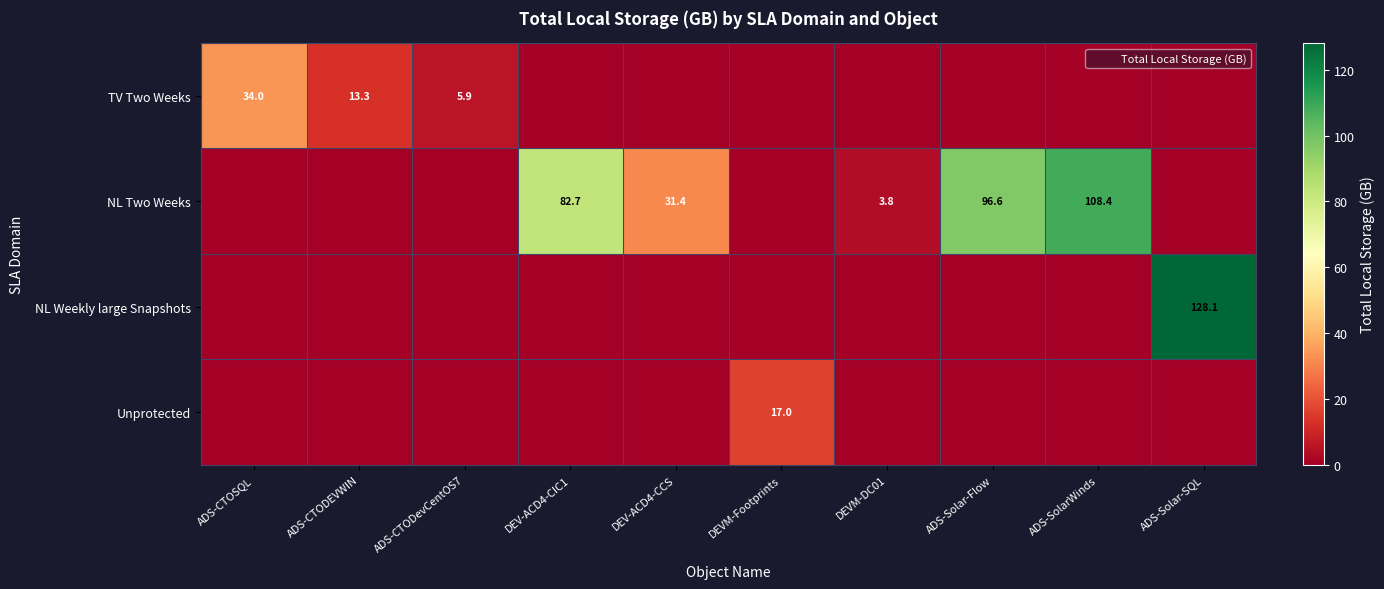

Between ADS-CTODEVWIN and ADS-SolarWinds, which is larger?

ADS-CTODEVWIN